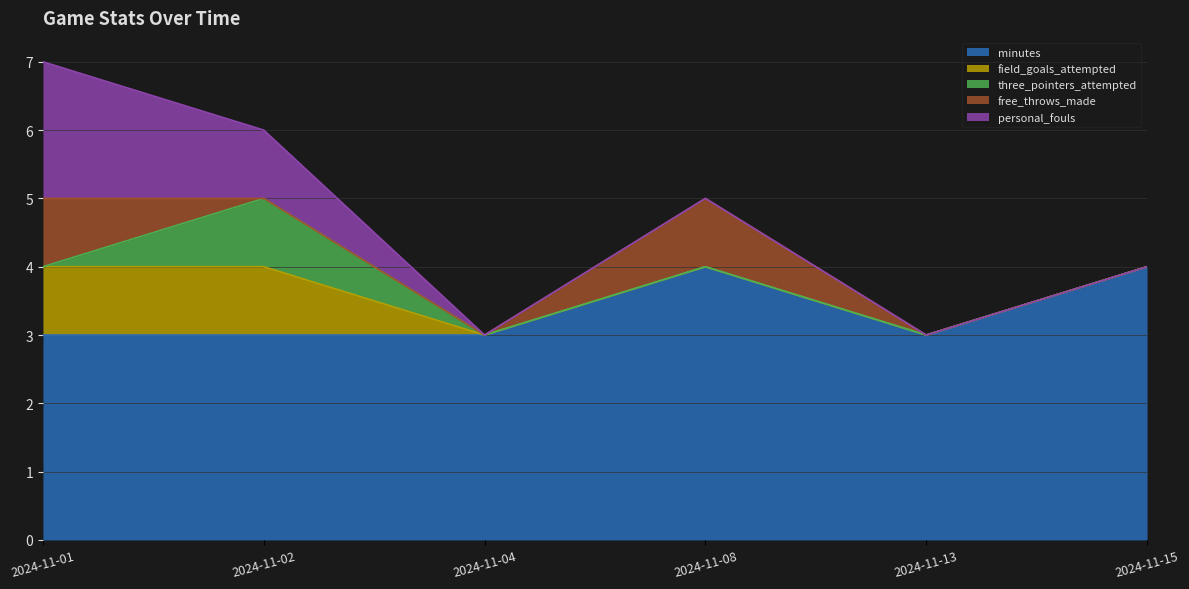

List the labels in order of free_throws_made value, largest first.

2024-11-01, 2024-11-08, 2024-11-02, 2024-11-04, 2024-11-13, 2024-11-15